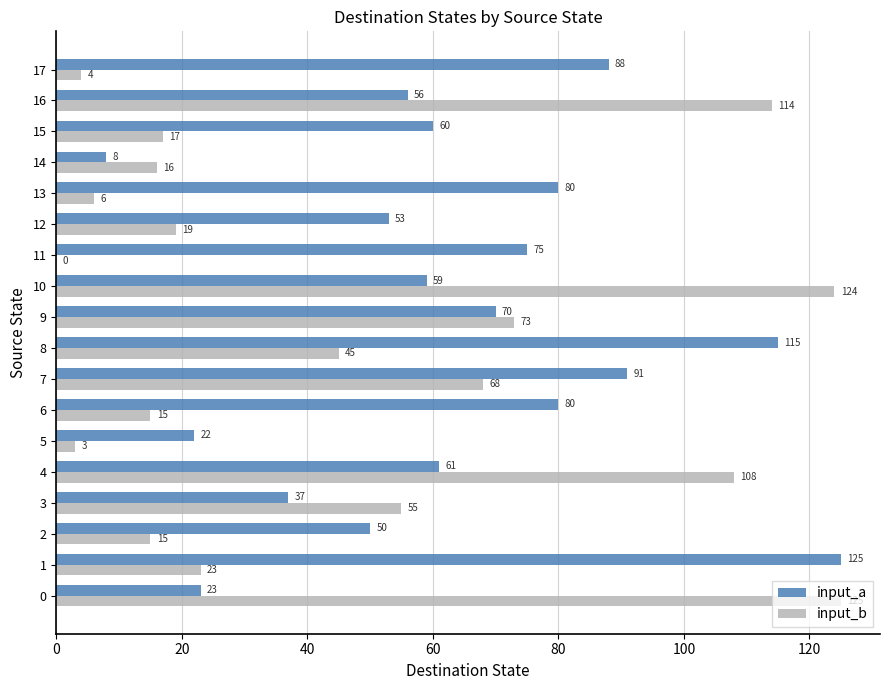

What is the sum of the input_b values at 2 and 17?

19